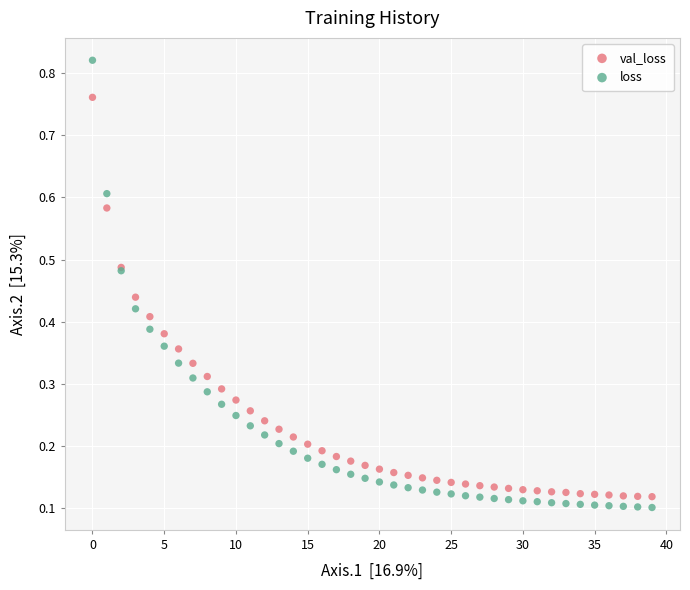

Which series has the largest Y range (max minus min)?

loss